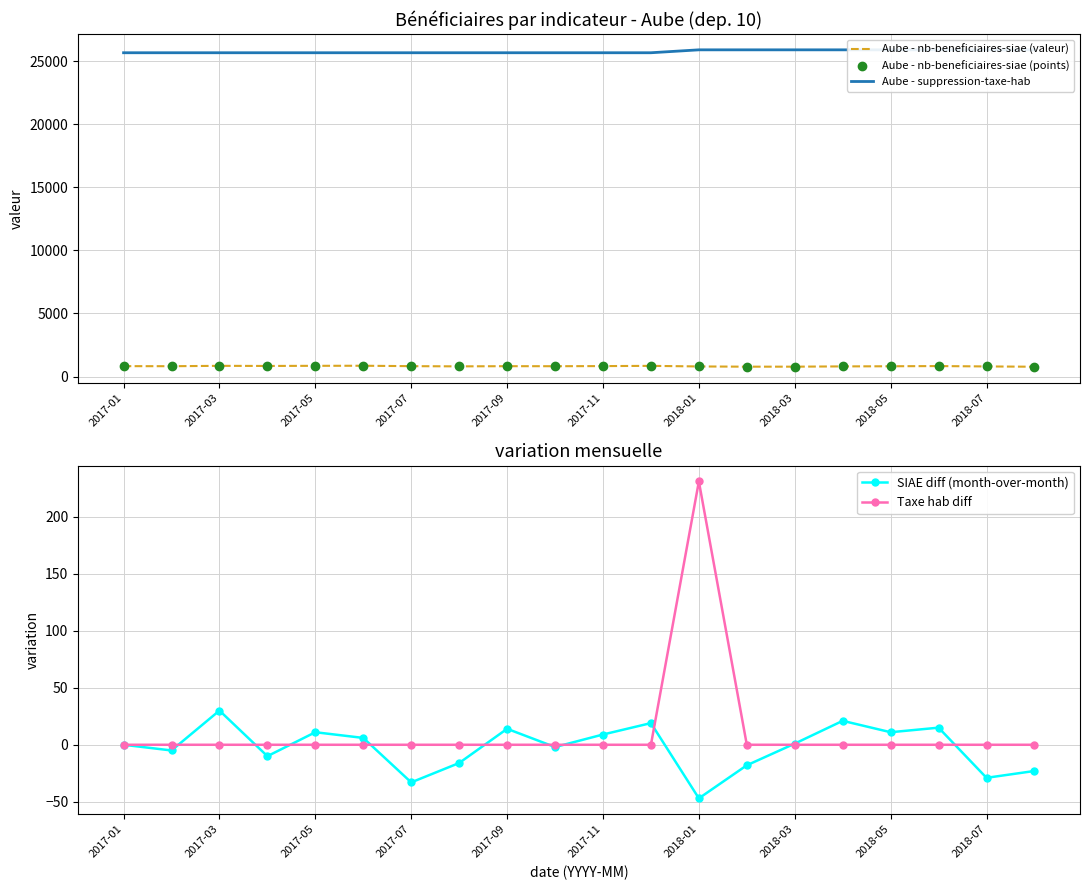

What is the minimum value shown in the chart?

-47